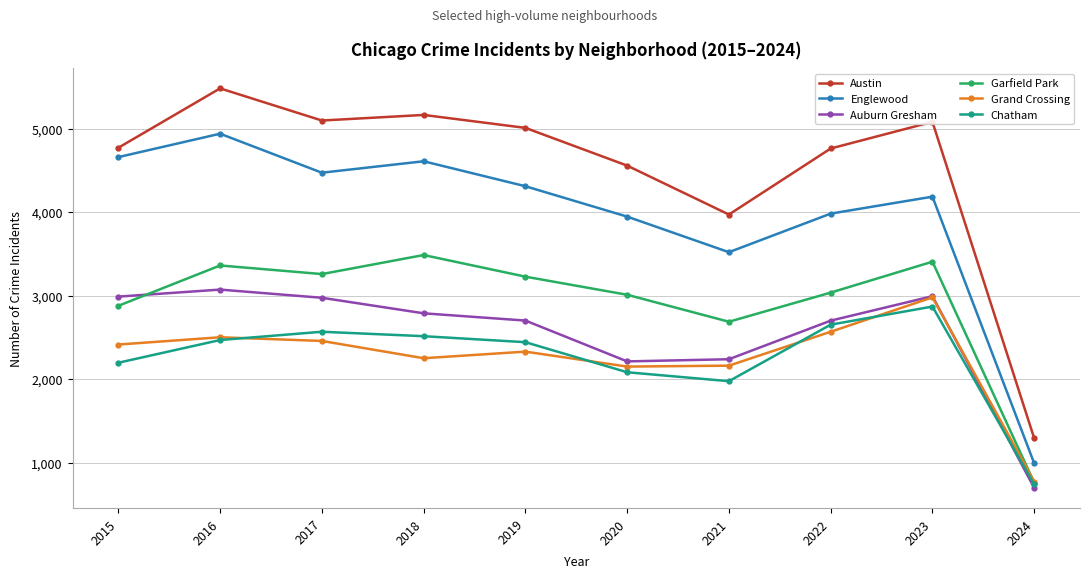

How many data points does each series have?

10